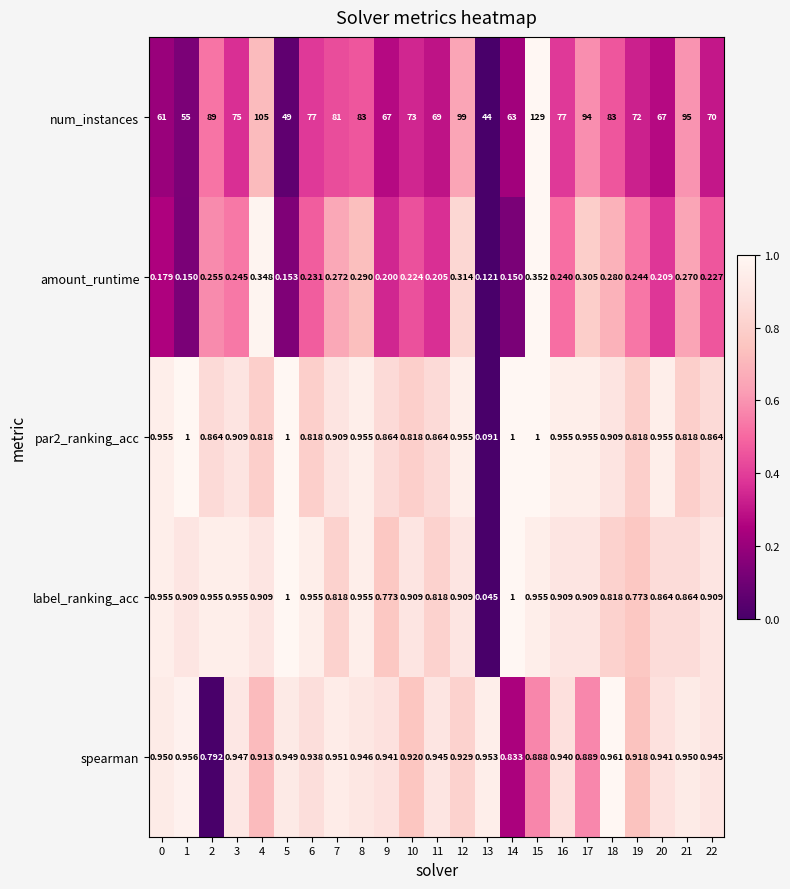

Which category has the lowest value across all series?

13